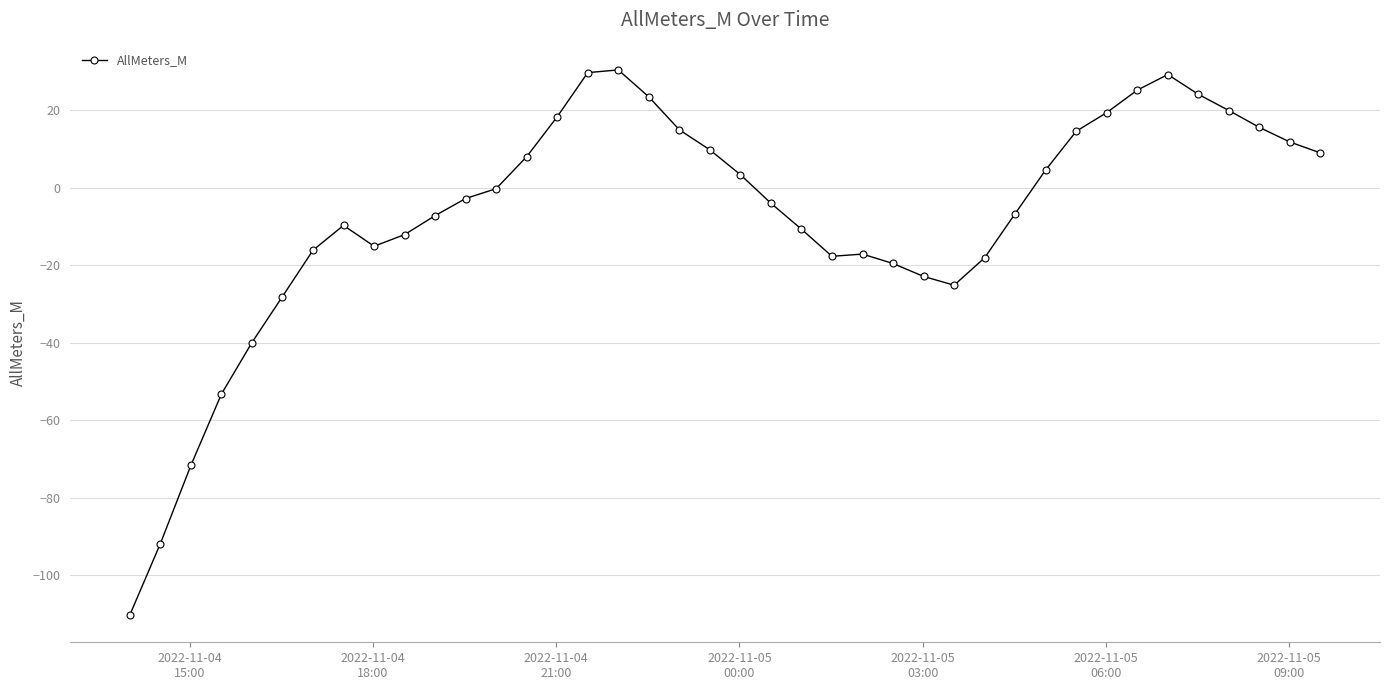

True or false: the data has more than 0 interior local peaks.

True